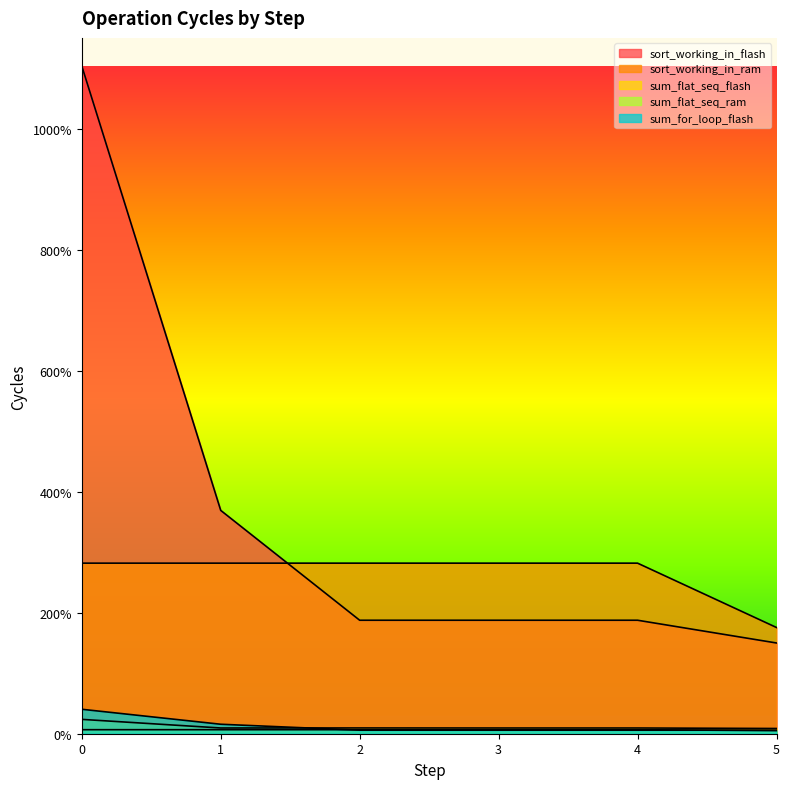

List the series in order of their peak value, highest first.

sort_working_in_flash, sort_working_in_ram, sum_for_loop_flash, sum_flat_seq_flash, sum_flat_seq_ram